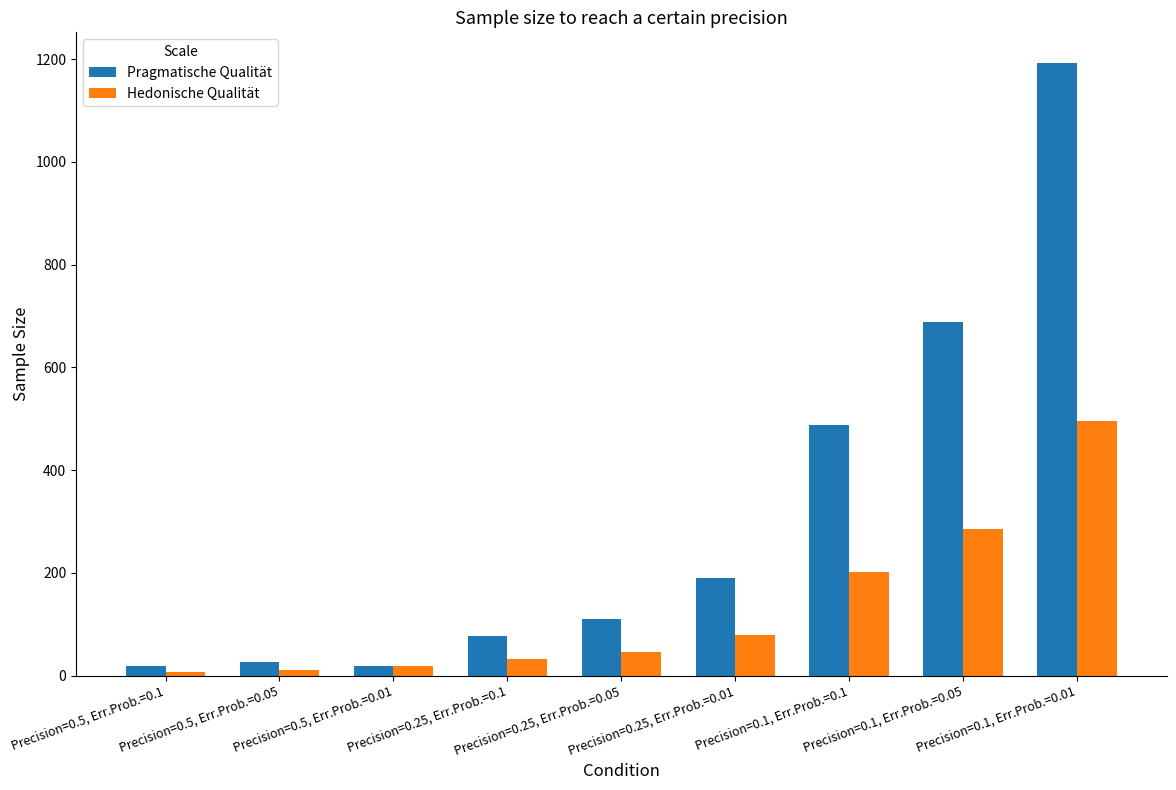

At which label does Pragmatische Qualität first exceed 110?

Precision=0.25, Err.Prob.=0.05